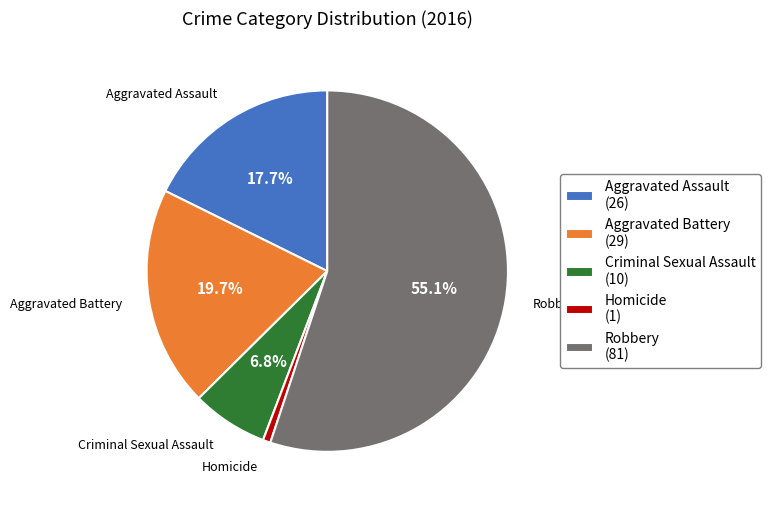

Count the number of slices in the pie.

5